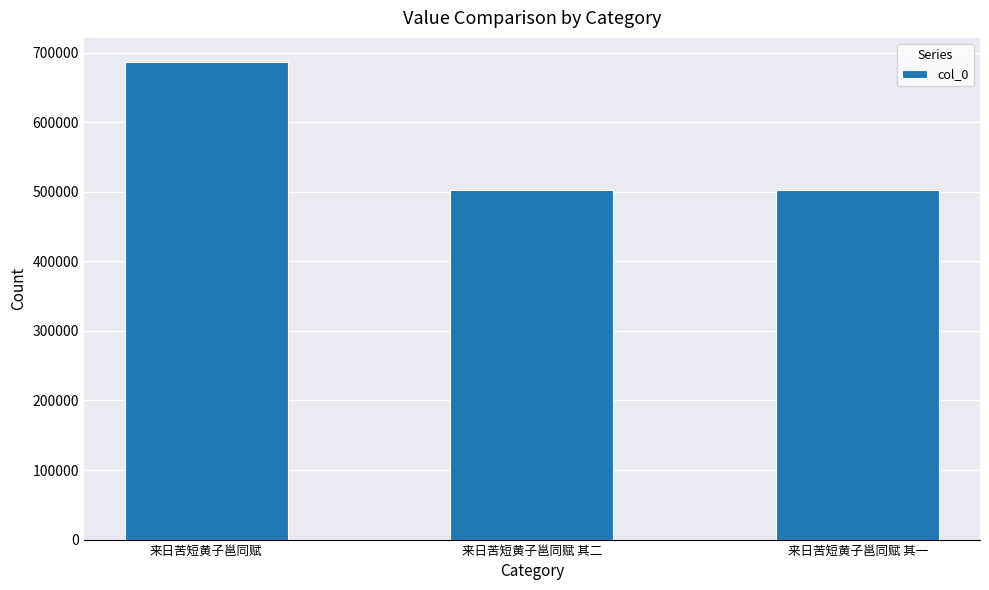

What is the difference between the values at 来日苦短黄子邕同赋 其二 and 来日苦短黄子邕同赋 其一?

1